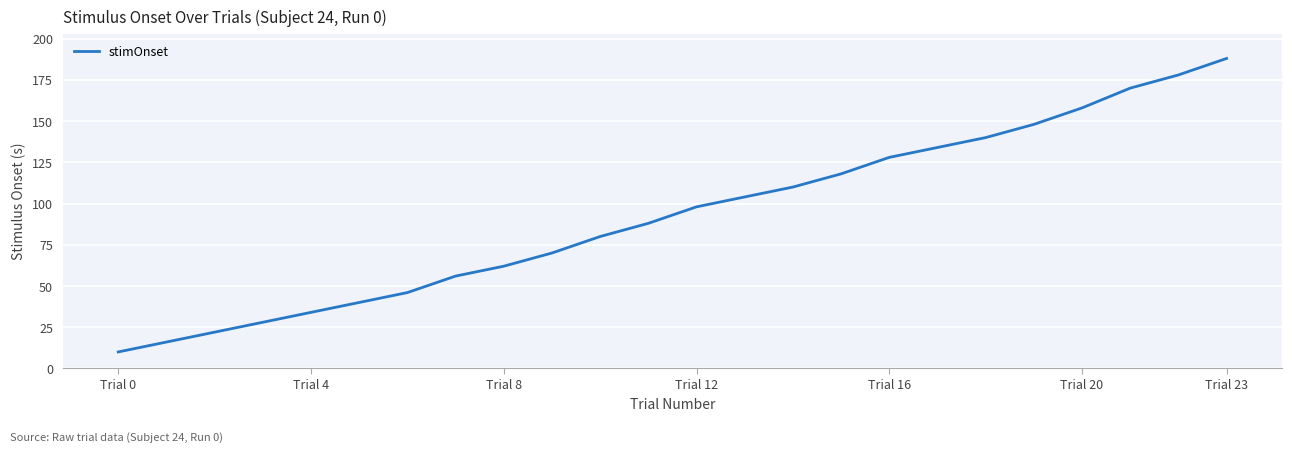

What is the sum of all values?

2226